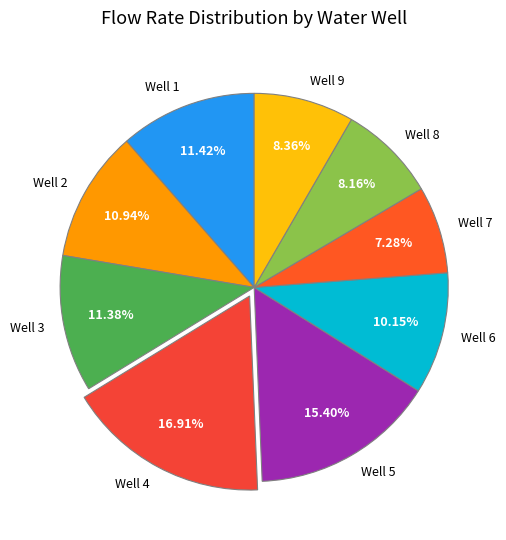

To the nearest percent, what percentage of the pie is Well 2?

11%